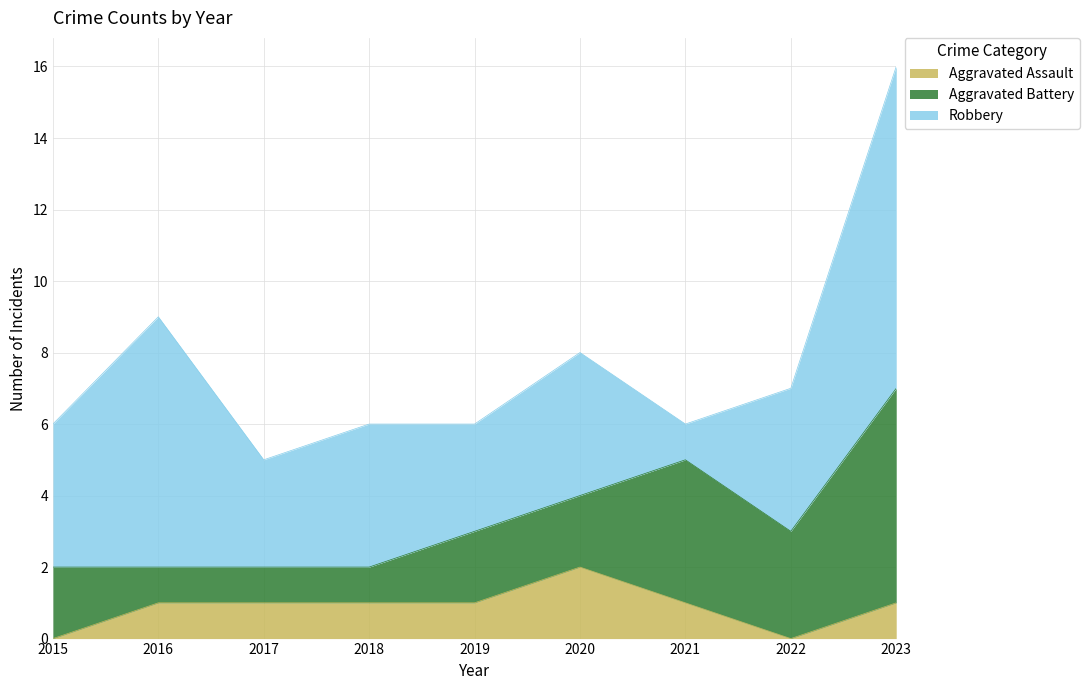

Rank the series by their average value, from highest to lowest.

Robbery, Aggravated Battery, Aggravated Assault